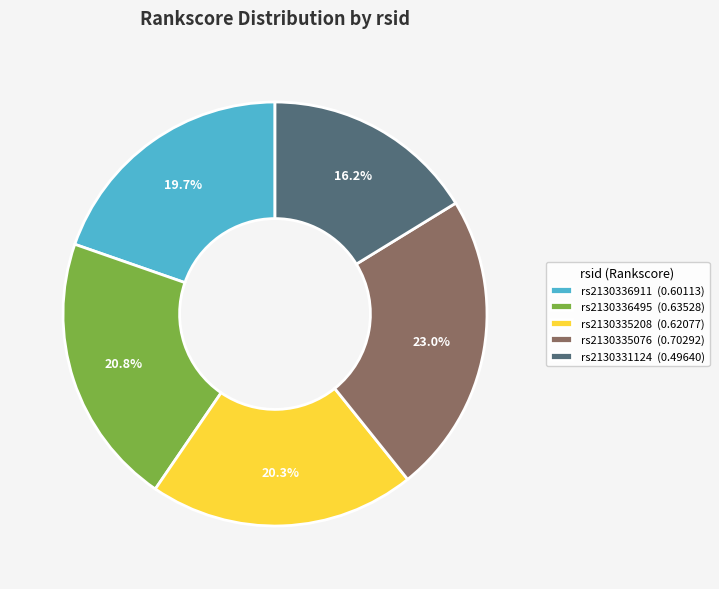

How much of the chart is everything except rs2130335076 (0.70292)?

77.0%